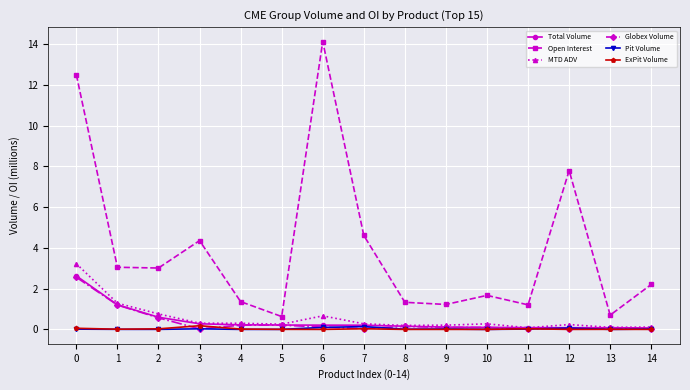

Which label corresponds to the largest value in the chart?

6